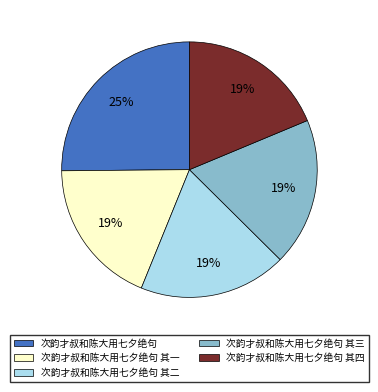

Combined, do 次韵才叔和陈大用七夕绝句 其一 and 次韵才叔和陈大用七夕绝句 account for over 50%?

No